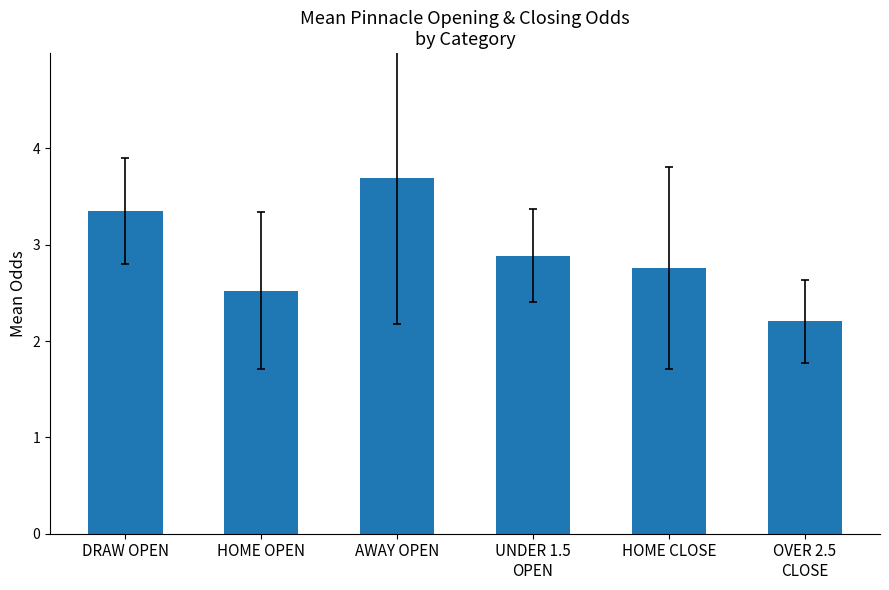

Reading left to right, transcribe all the data shown in this chart.

DRAW OPEN=3.3	HOME OPEN=2.5	AWAY OPEN=3.7	UNDER 1.5
OPEN=2.9	HOME CLOSE=2.8	OVER 2.5
CLOSE=2.2